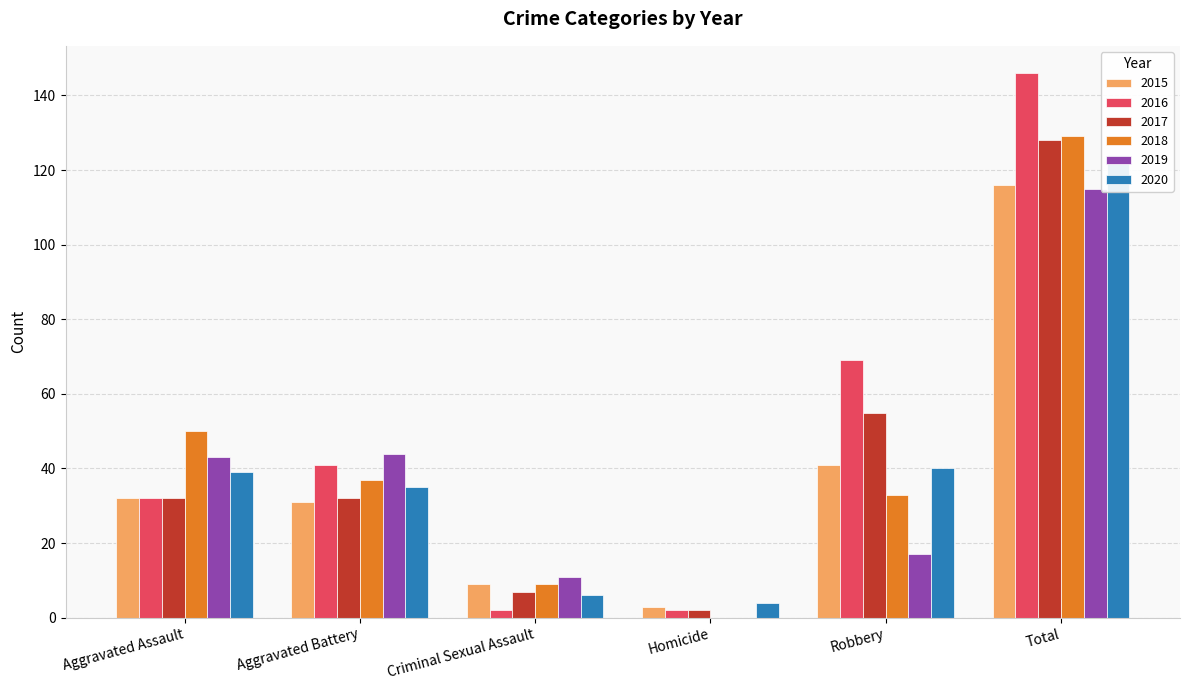

Which series has the largest total across all categories?

2016